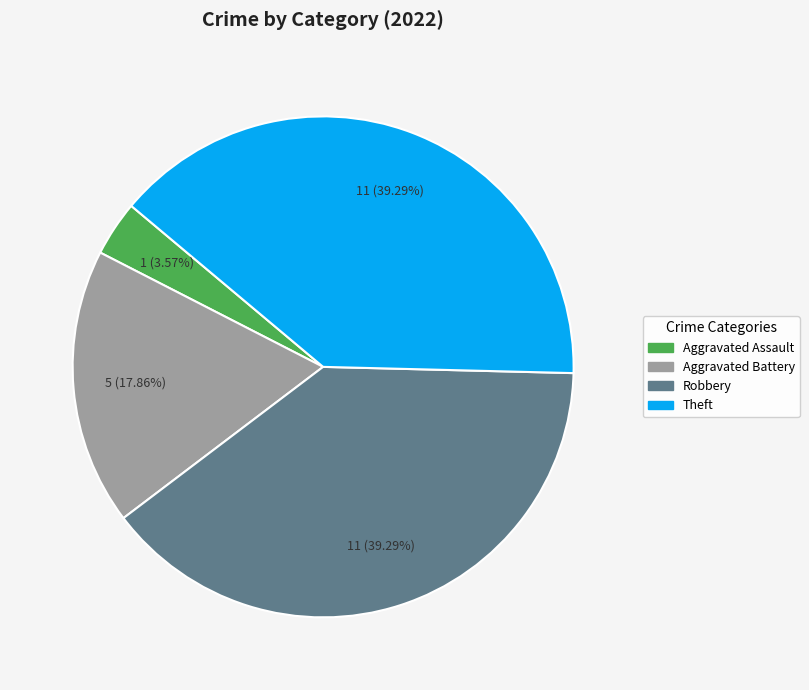

How many segments does this pie chart have?

4